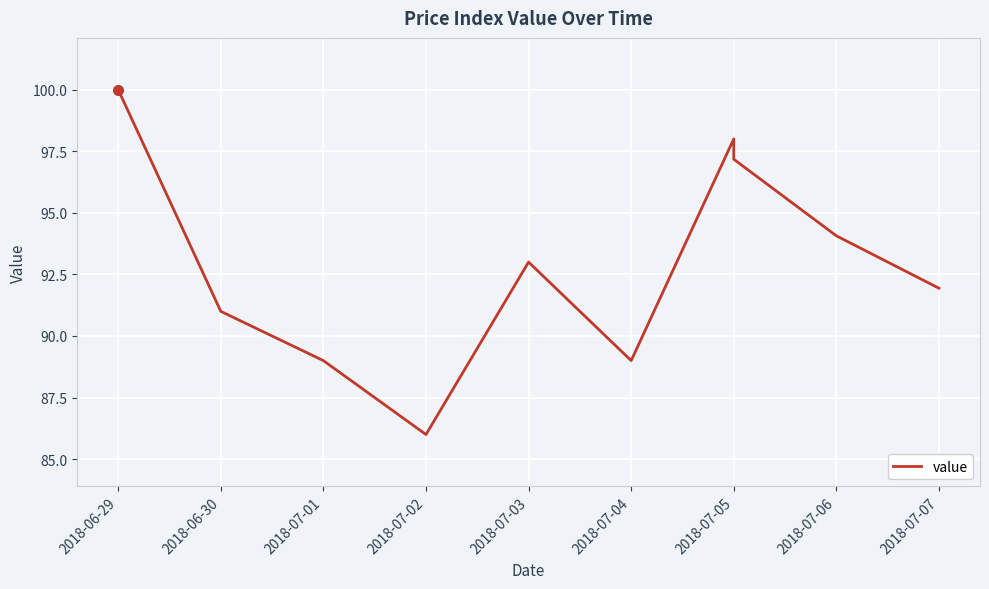

What is the sum of the values at 2018-07-05 and 2018-07-01?

187.0